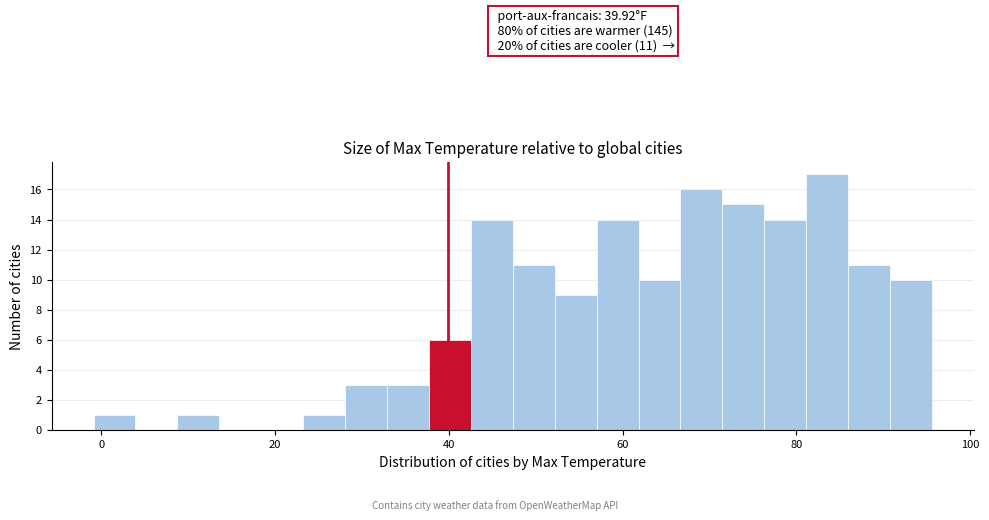

Around what value on the x-axis is the tallest bar? Give the approximate position of its centre, as read against the axis.

84